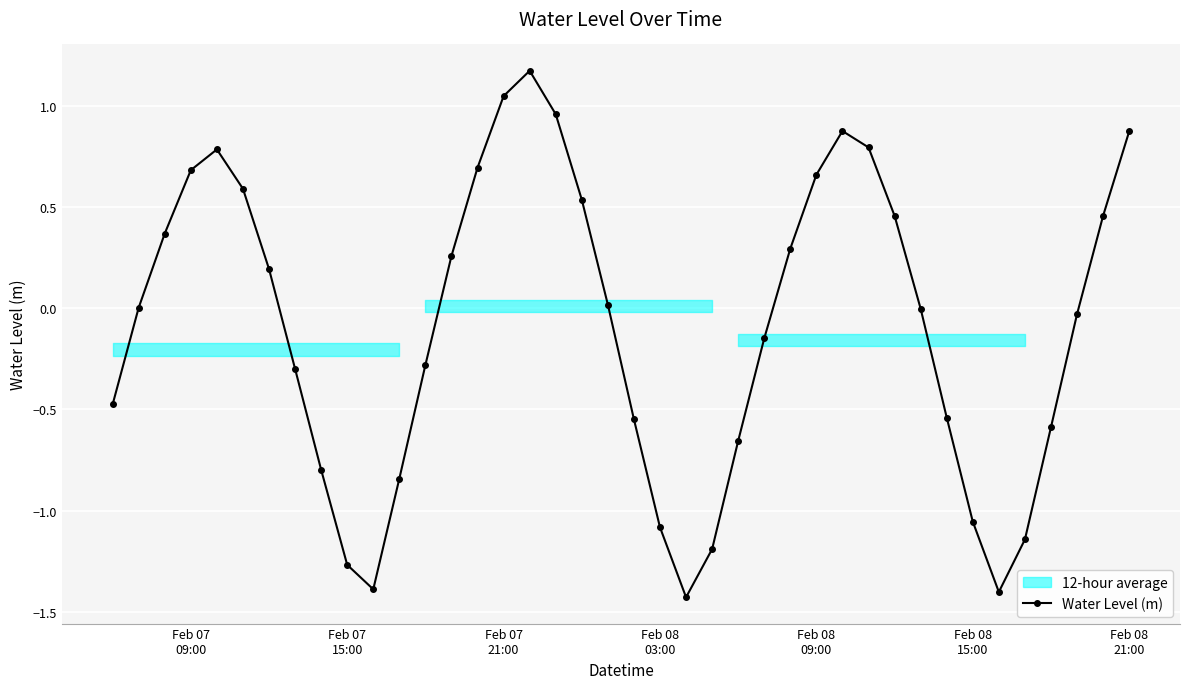

What is the smallest value displayed?

-1.4